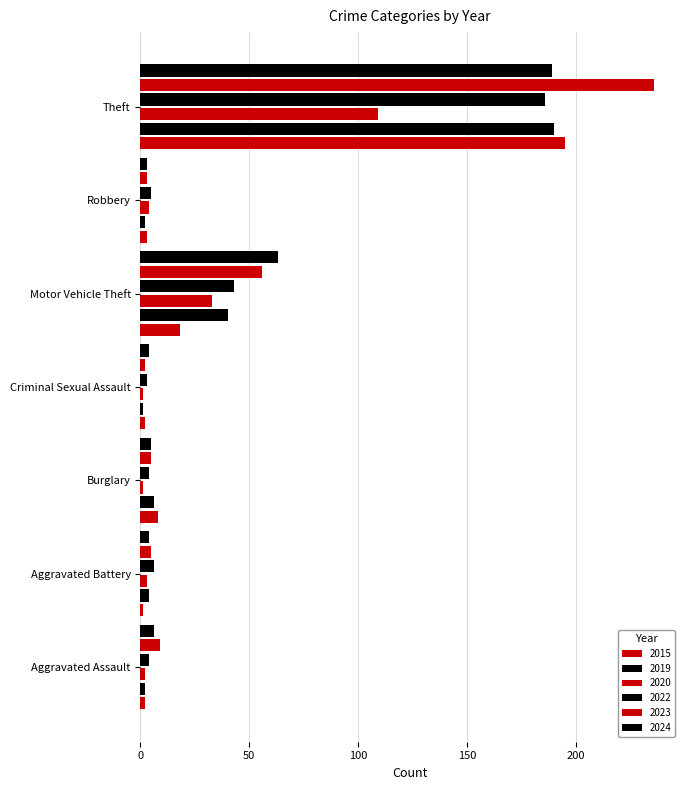

Where is 2019 nearest to the value 95?

Motor Vehicle Theft